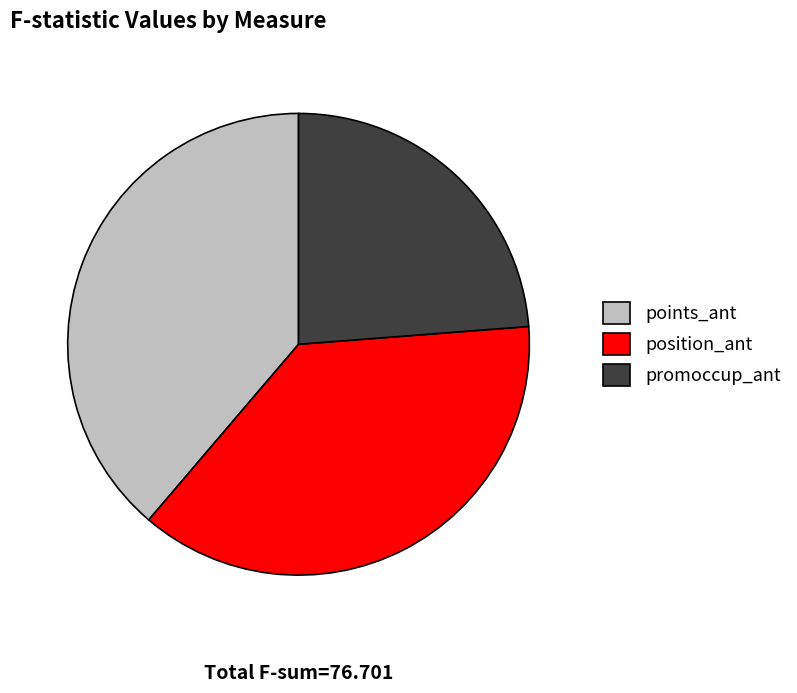

How many segments does this pie chart have?

3